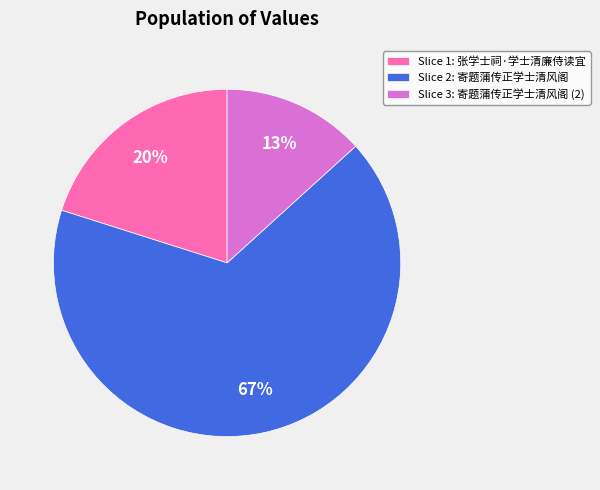

What is the smallest slice in the pie chart?

Slice 3: 寄题蒲传正学士清风阁 (2)